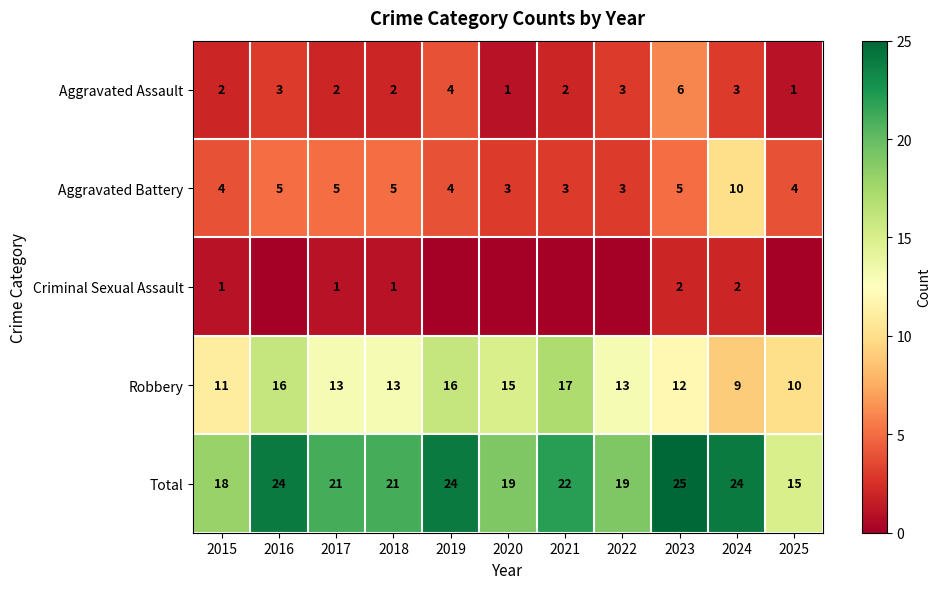

What is the difference between the maximum and second lowest values in the Aggravated Assault series?

5